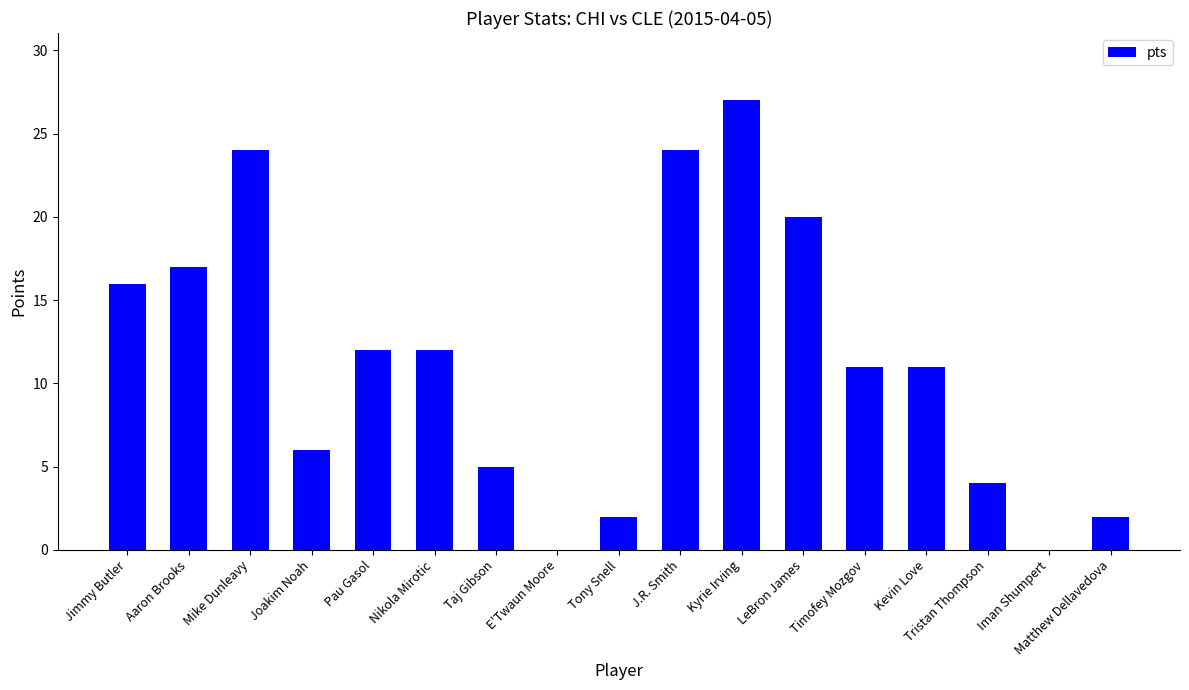

What is the sum of the values at Nikola Mirotic and Jimmy Butler?

28